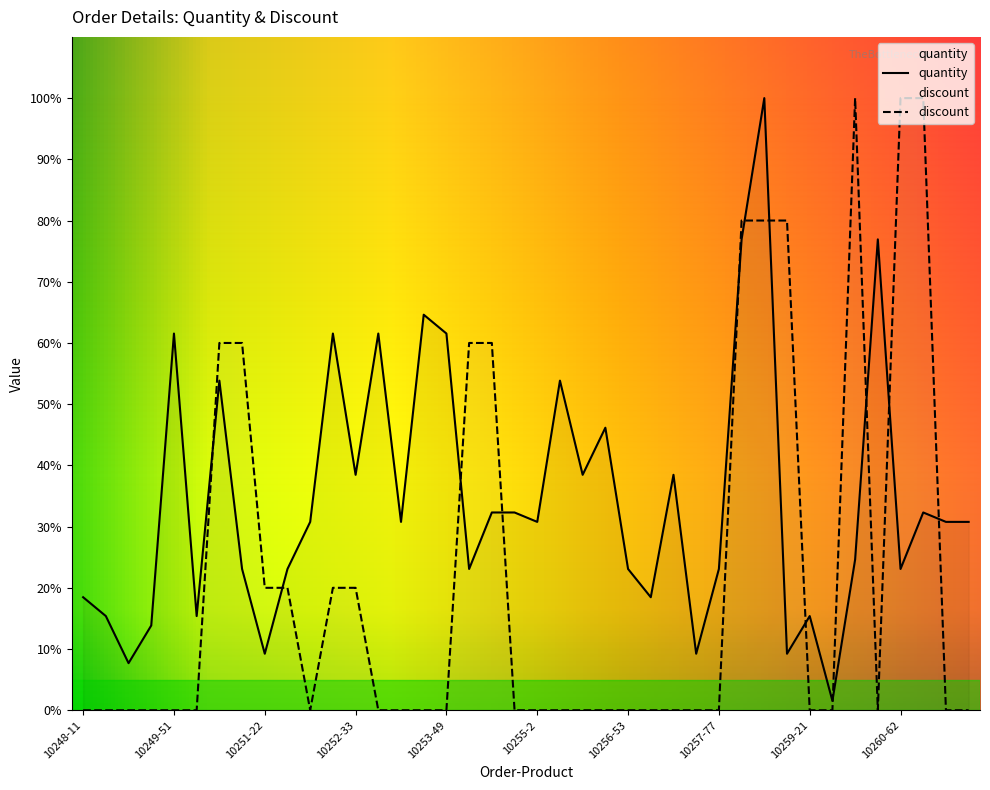

What is the sum of all quantity values?

898